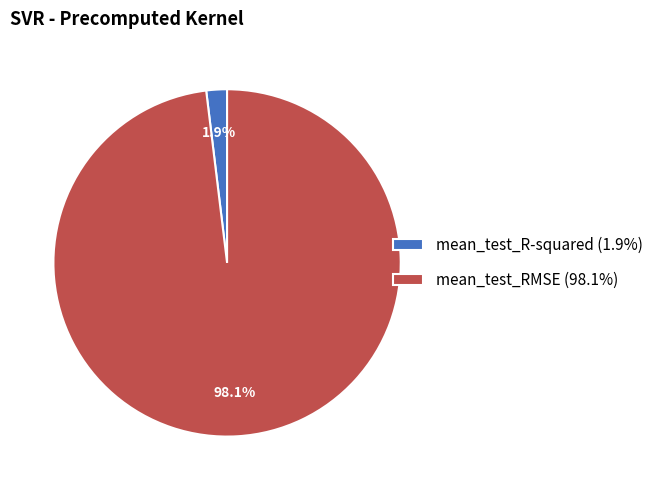

To the nearest percent, what is the average slice percentage?

50%